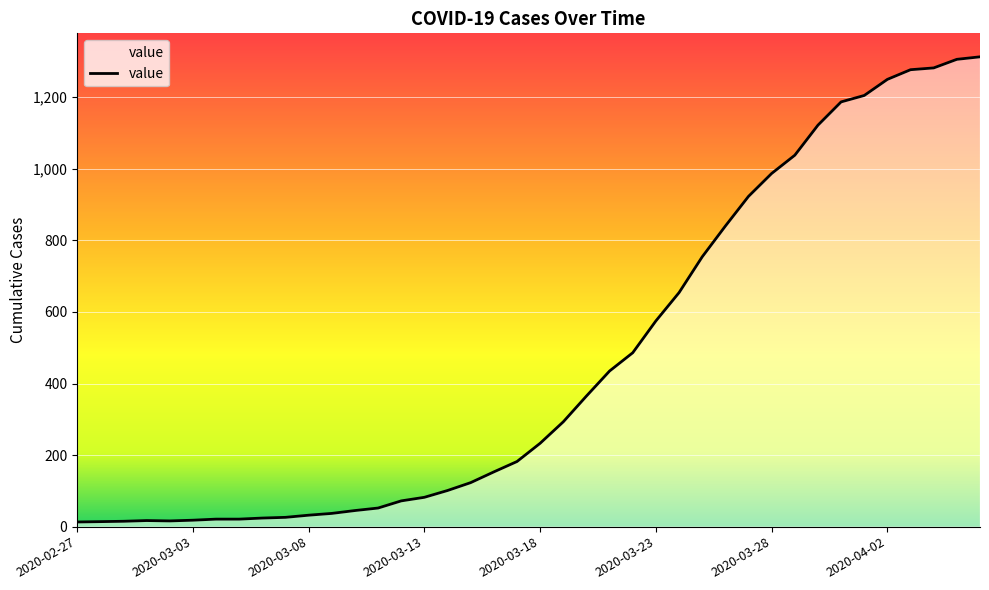

What is the difference between the maximum and minimum values?

1300